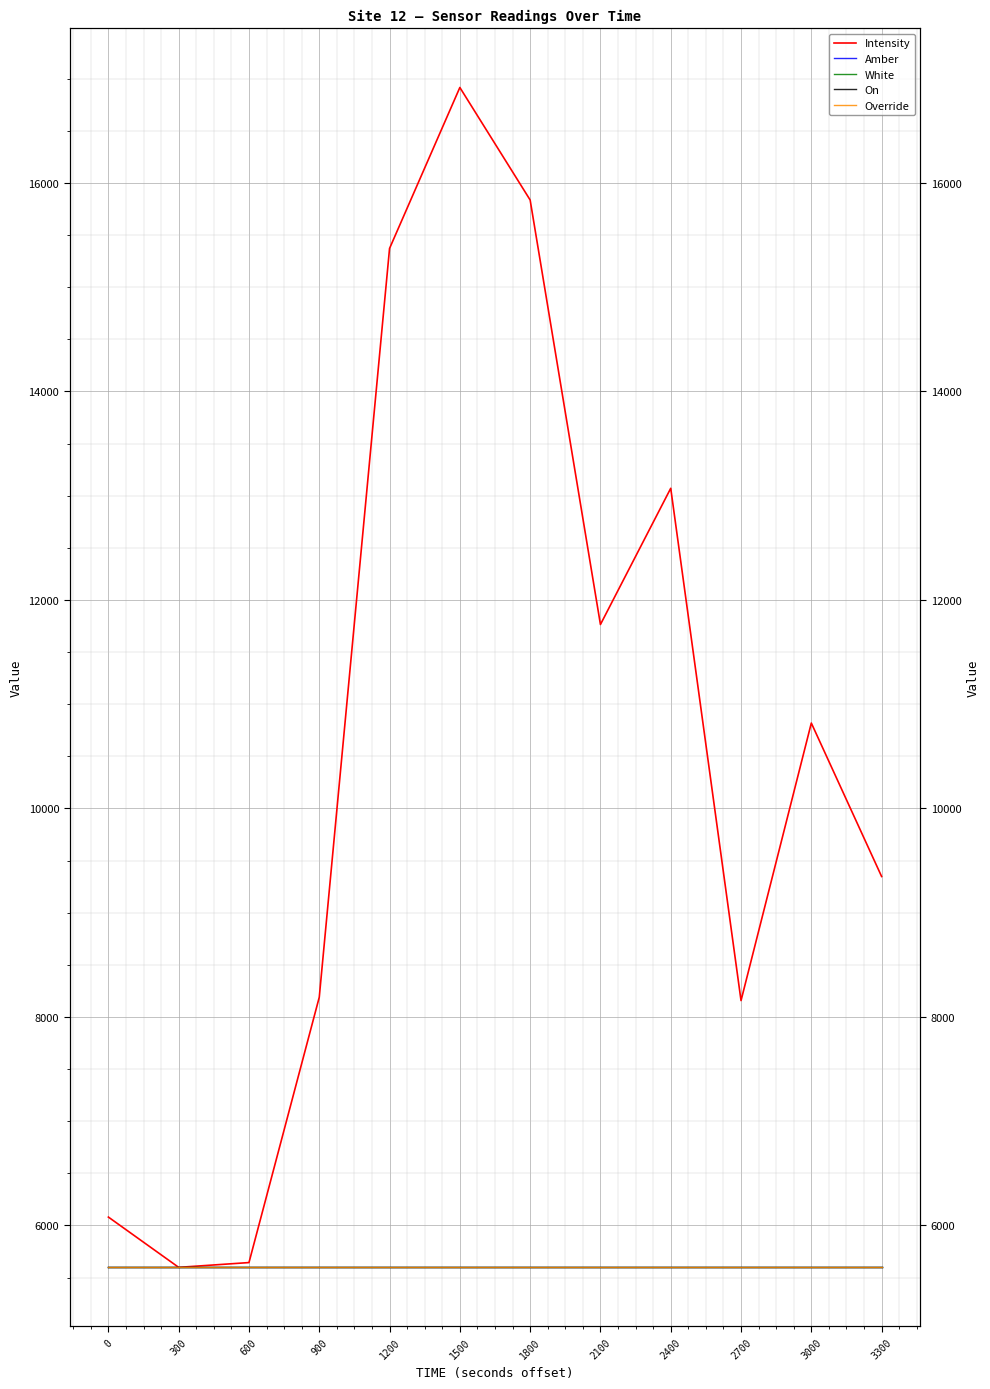

Reading right to left, transcribe all the data shown in this chart.

Intensity: 3300=9347.2	3000=10819.1	2700=8157.0	2400=13070.9	2100=11764.3	1800=15836.2	1500=16915.4	1200=15371.7	900=8189.2	600=5644.1	300=5598.3	0=6080.5
Amber: 3300=5598.3	3000=5598.3	2700=5598.3	2400=5598.3	2100=5598.3	1800=5598.3	1500=5598.3	1200=5598.3	900=5598.3	600=5598.3	300=5598.3	0=5598.3
White: 3300=5598.3	3000=5598.3	2700=5598.3	2400=5598.3	2100=5598.3	1800=5598.3	1500=5598.3	1200=5598.3	900=5598.3	600=5598.3	300=5598.3	0=5598.3
On: 3300=5598.3	3000=5598.3	2700=5598.3	2400=5598.3	2100=5598.3	1800=5598.3	1500=5598.3	1200=5598.3	900=5598.3	600=5598.3	300=5598.3	0=5598.3
Override: 3300=5598.3	3000=5598.3	2700=5598.3	2400=5598.3	2100=5598.3	1800=5598.3	1500=5598.3	1200=5598.3	900=5598.3	600=5598.3	300=5598.3	0=5598.3